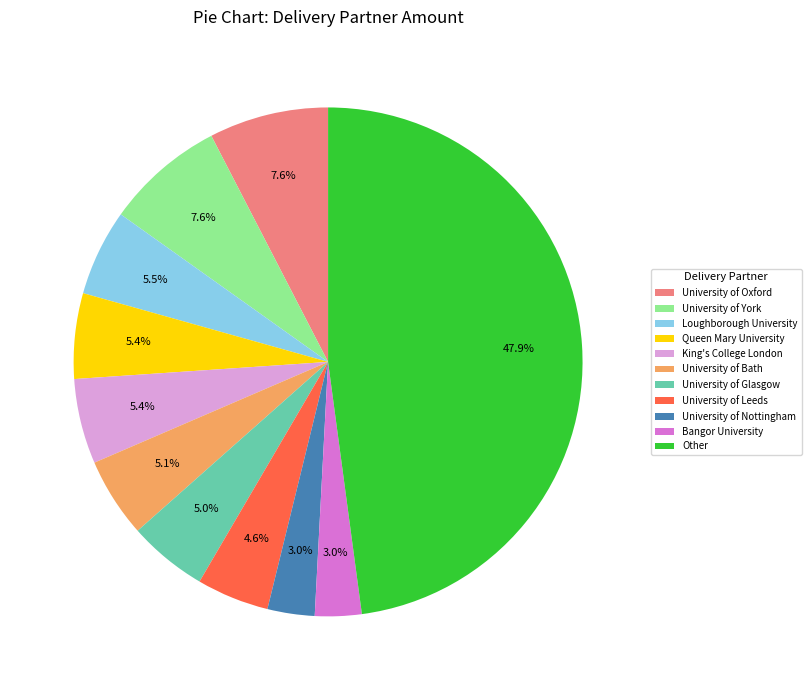

How many segments does this pie chart have?

11